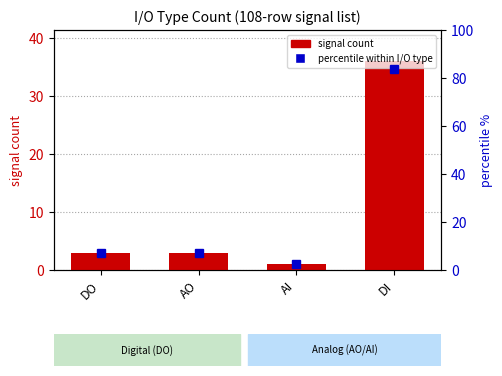

Reading right to left, extract all data points from this chart.

36	1	3	3